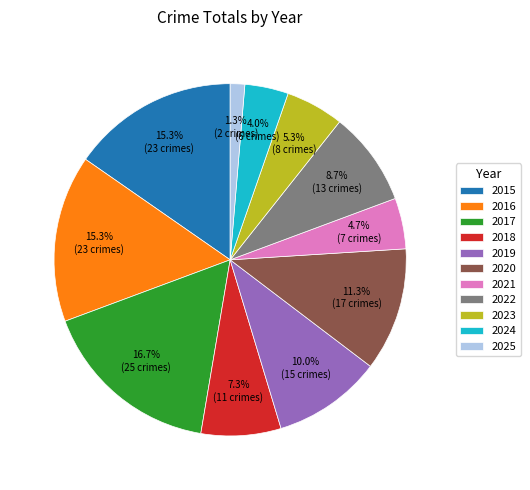

True or false: 2022 accounts for 9% of the total.

True